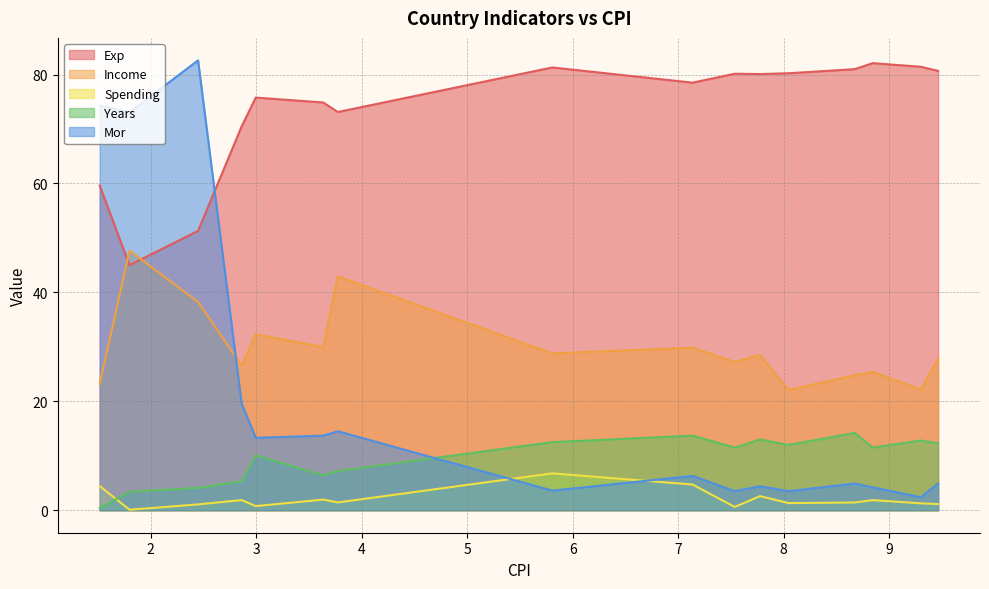

What is the minimum value for Exp?

45.0